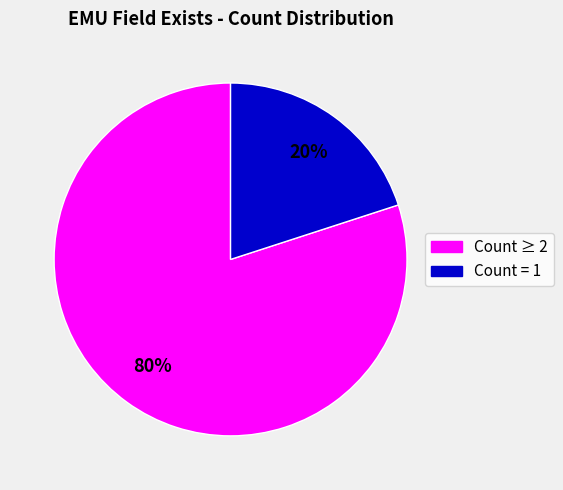

To the nearest percent, what is the difference between the largest and smallest slice percentages?

60%